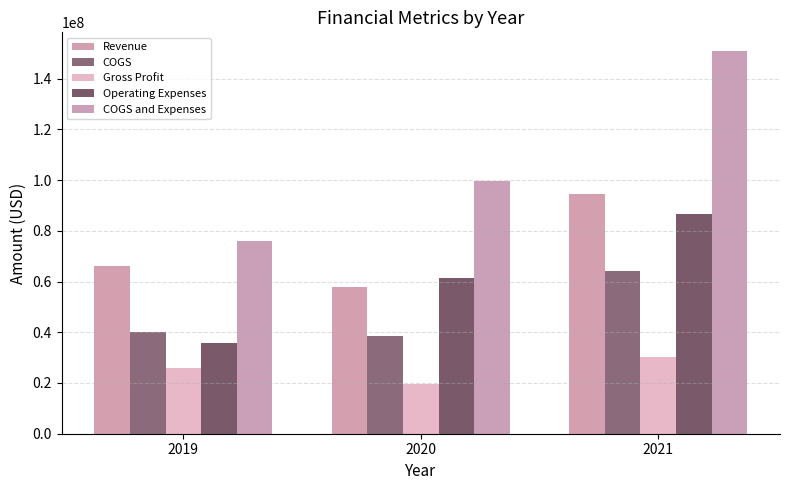

How many series are shown in this chart?

5